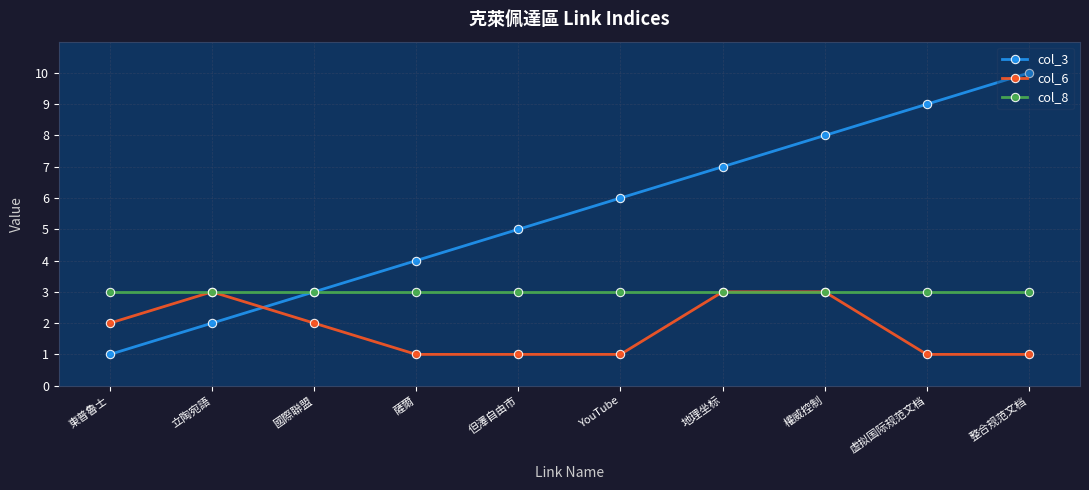

Between 虚拟国际规范文档 and 整合规范文档, which series saw the biggest shift?

col_3